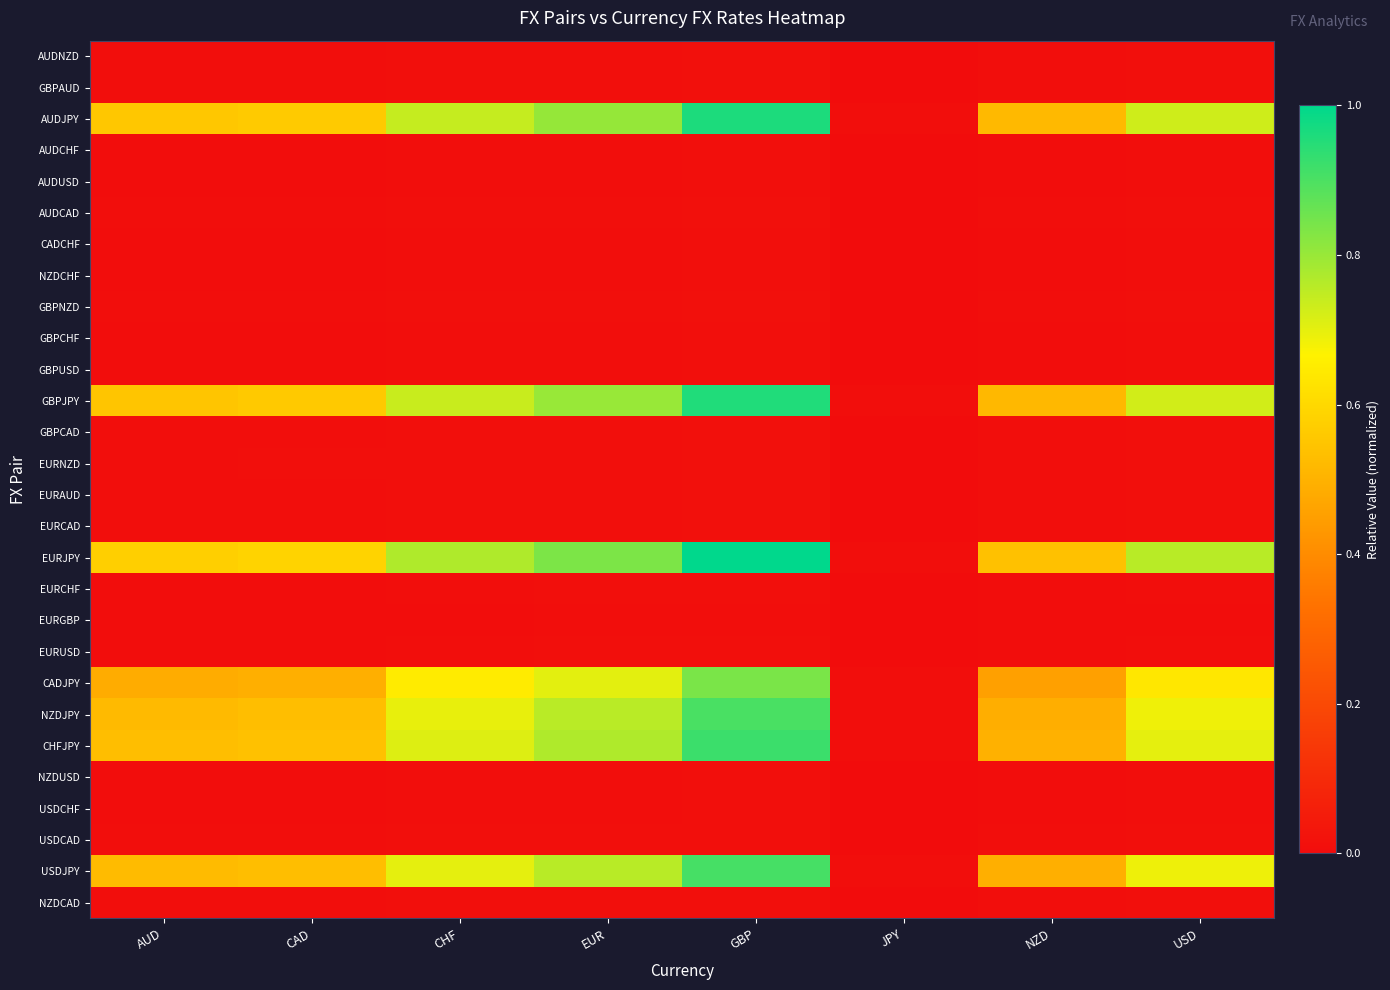

At which category is the sum across all series the highest?

GBP